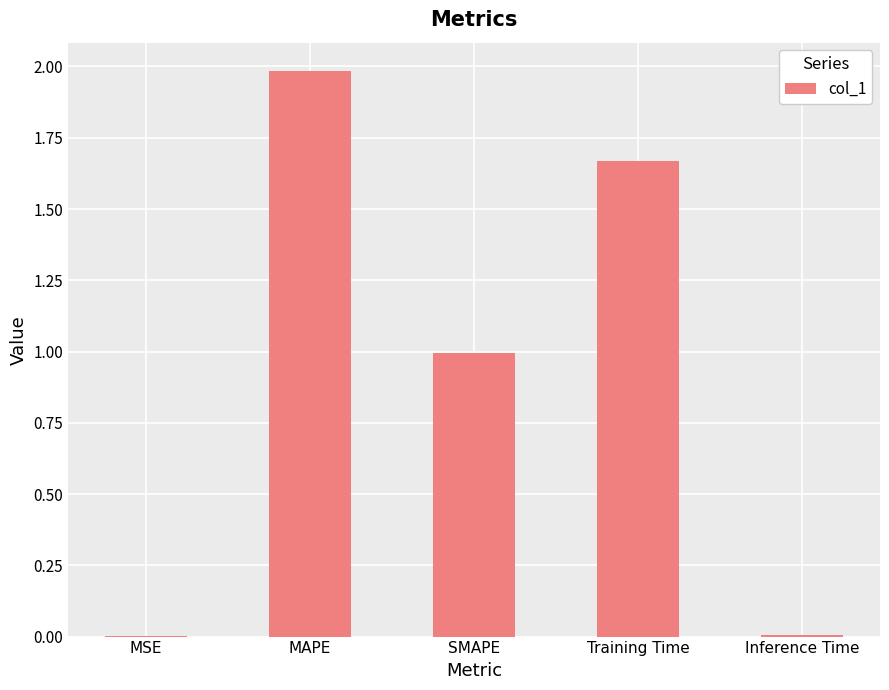

The value at SMAPE is 1.0. True or false?

True